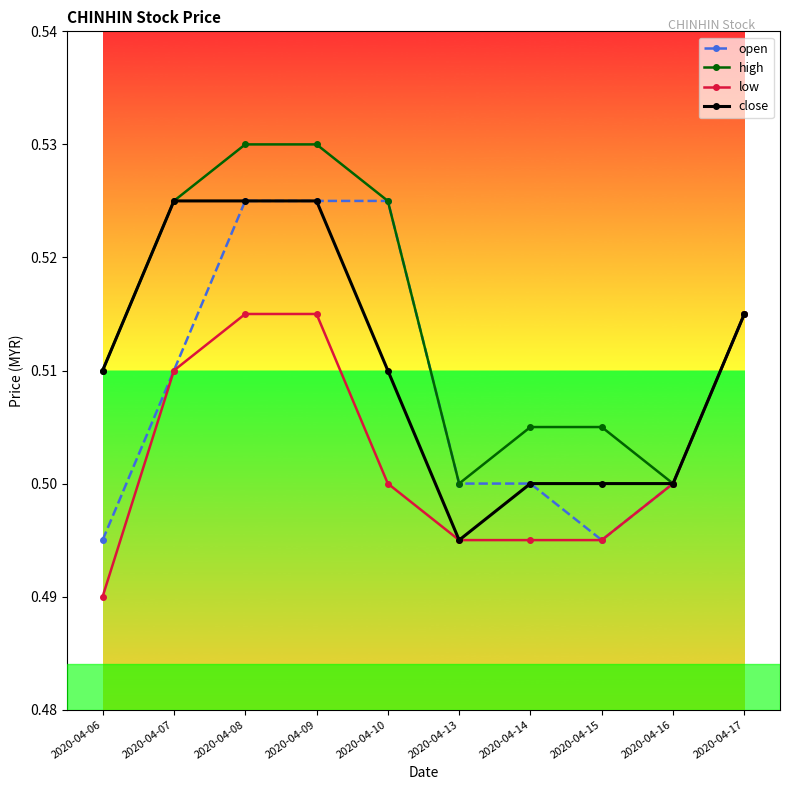

Count the close values in the range 0 to 1.

10